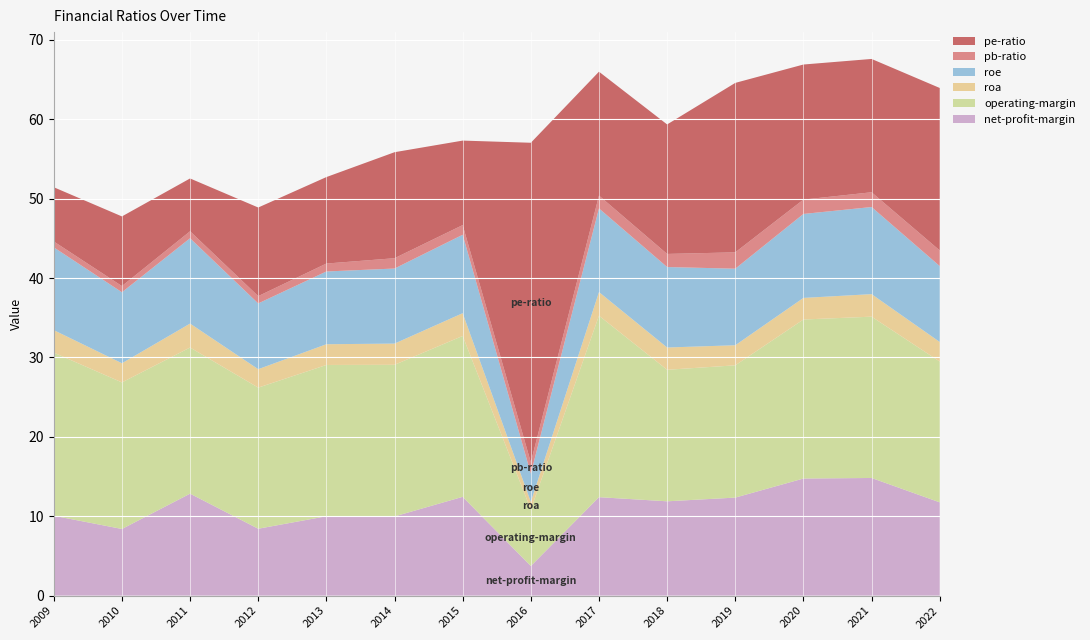

Reading right to left, what are all the values shown in this chart?

net-profit-margin: 2022-12-31=11.7	2021-12-31=14.8	2020-12-31=14.7	2019-12-31=12.3	2018-12-31=11.9	2017-12-31=12.4	2016-12-31=3.7	2015-12-31=12.4	2014-12-31=10.0	2013-12-31=10.0	2012-12-31=8.4	2011-12-31=12.8	2010-12-31=8.4	2009-12-31=10.1
operating-margin: 2022-12-31=17.7	2021-12-31=20.3	2020-12-31=20.0	2019-12-31=16.7	2018-12-31=16.6	2017-12-31=22.9	2016-12-31=7.1	2015-12-31=20.3	2014-12-31=19.1	2013-12-31=19.1	2012-12-31=17.8	2011-12-31=18.4	2010-12-31=18.5	2009-12-31=20.5
roa: 2022-12-31=2.5	2021-12-31=2.8	2020-12-31=2.7	2019-12-31=2.5	2018-12-31=2.8	2017-12-31=3.0	2016-12-31=1.0	2015-12-31=2.9	2014-12-31=2.7	2013-12-31=2.6	2012-12-31=2.3	2011-12-31=3.0	2010-12-31=2.4	2009-12-31=2.8
roe: 2022-12-31=9.6	2021-12-31=11.0	2020-12-31=10.6	2019-12-31=9.6	2018-12-31=10.1	2017-12-31=10.5	2016-12-31=3.6	2015-12-31=9.9	2014-12-31=9.5	2013-12-31=9.2	2012-12-31=8.3	2011-12-31=10.7	2010-12-31=8.9	2009-12-31=10.4
pb-ratio: 2022-12-31=2.0	2021-12-31=1.9	2020-12-31=1.8	2019-12-31=2.1	2018-12-31=1.6	2017-12-31=1.6	2016-12-31=1.4	2015-12-31=1.2	2014-12-31=1.3	2013-12-31=1.0	2012-12-31=0.9	2011-12-31=0.9	2010-12-31=0.8	2009-12-31=0.7
pe-ratio: 2022-12-31=20.5	2021-12-31=16.8	2020-12-31=17.0	2019-12-31=21.3	2018-12-31=16.3	2017-12-31=15.6	2016-12-31=40.2	2015-12-31=10.6	2014-12-31=13.3	2013-12-31=10.9	2012-12-31=11.2	2011-12-31=6.7	2010-12-31=8.8	2009-12-31=6.8